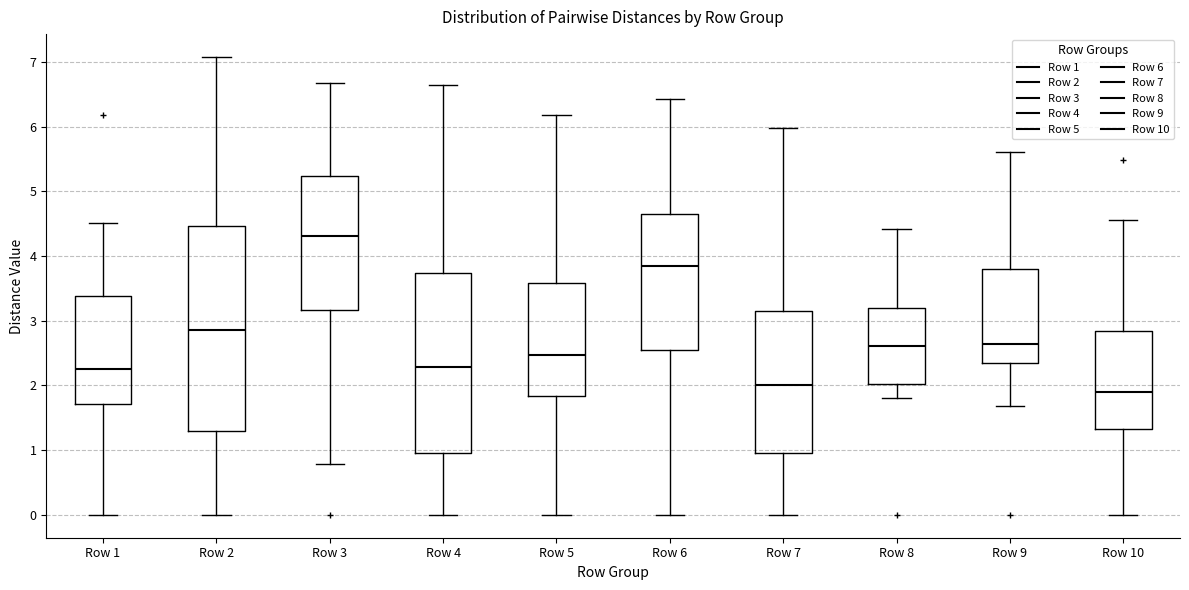

Which box has the highest median line?

Row 3